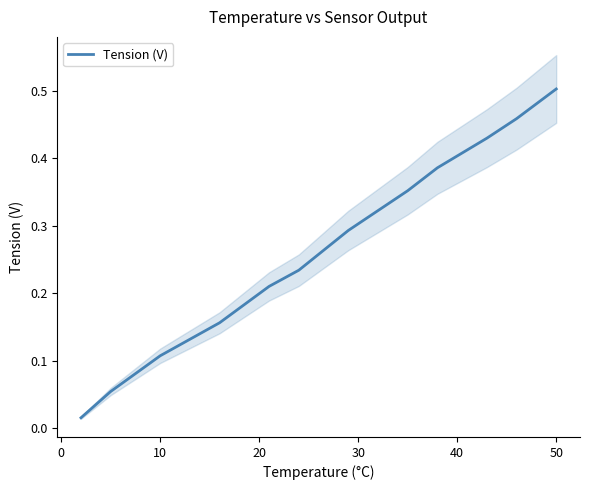

What is the sum of all values?

3.2